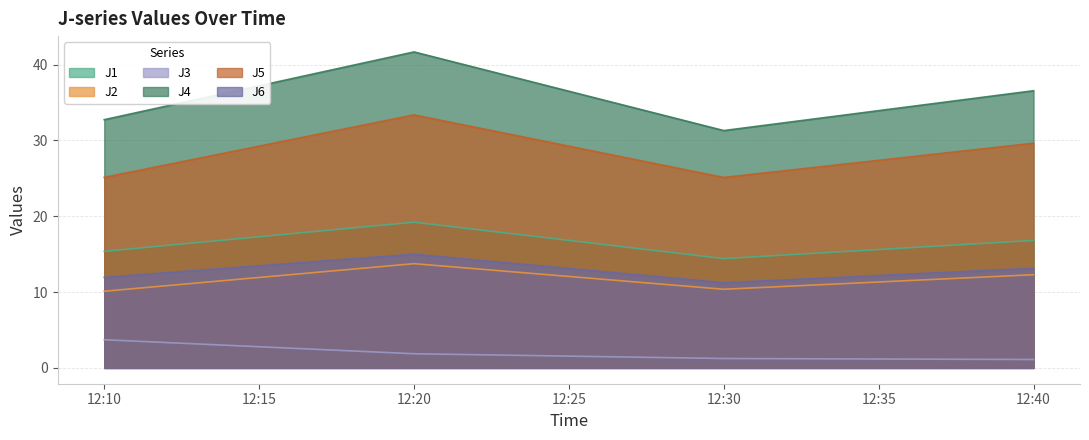

Which series has the widest spread of values?

J4